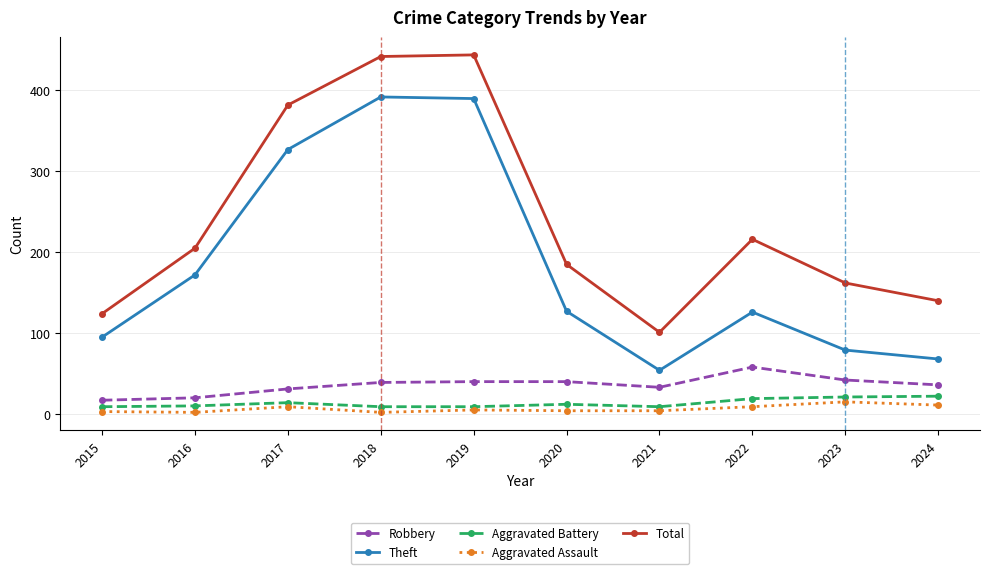

What is the maximum value for Robbery?

58